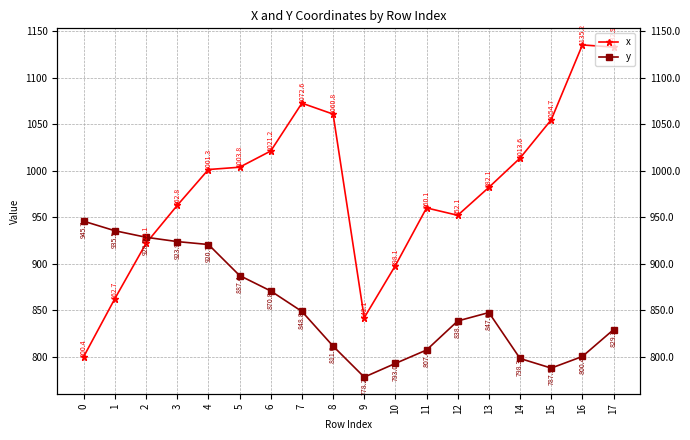

Does the chart have visible grid lines?

Yes